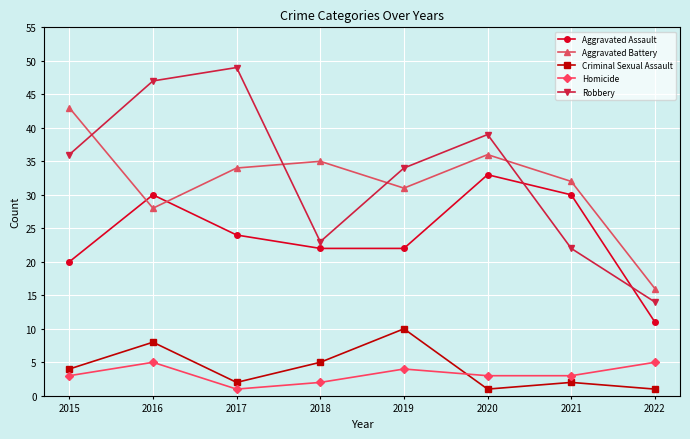

At how many categories does at least one series exceed 9?

8